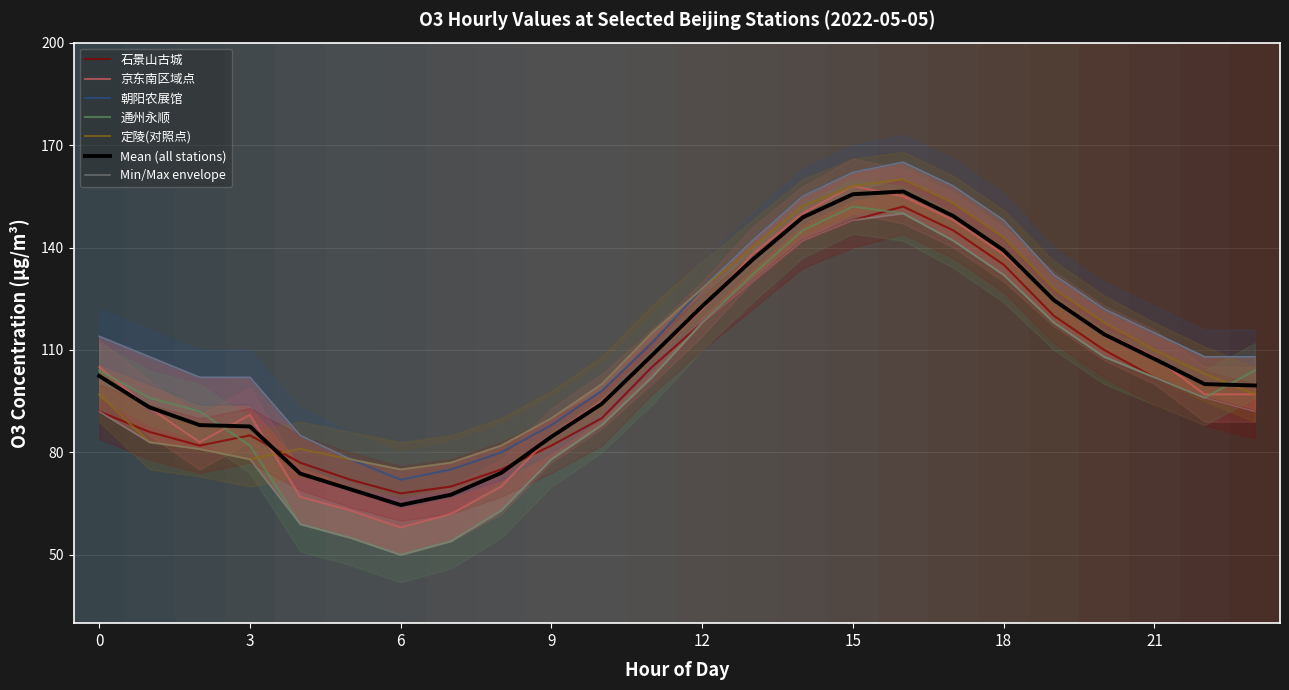

What is the sum of the 朝阳农展馆 values at 8 and 22?

188